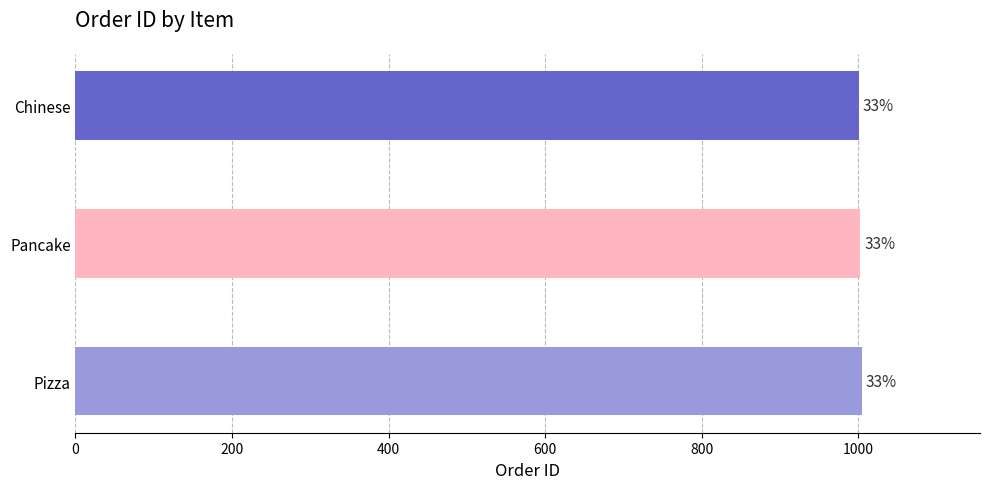

How many bars are there in total?

3